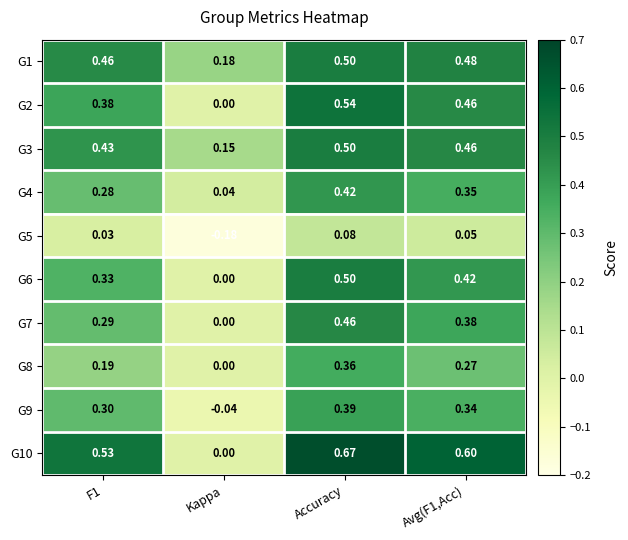

Which series has the widest spread of values?

G10